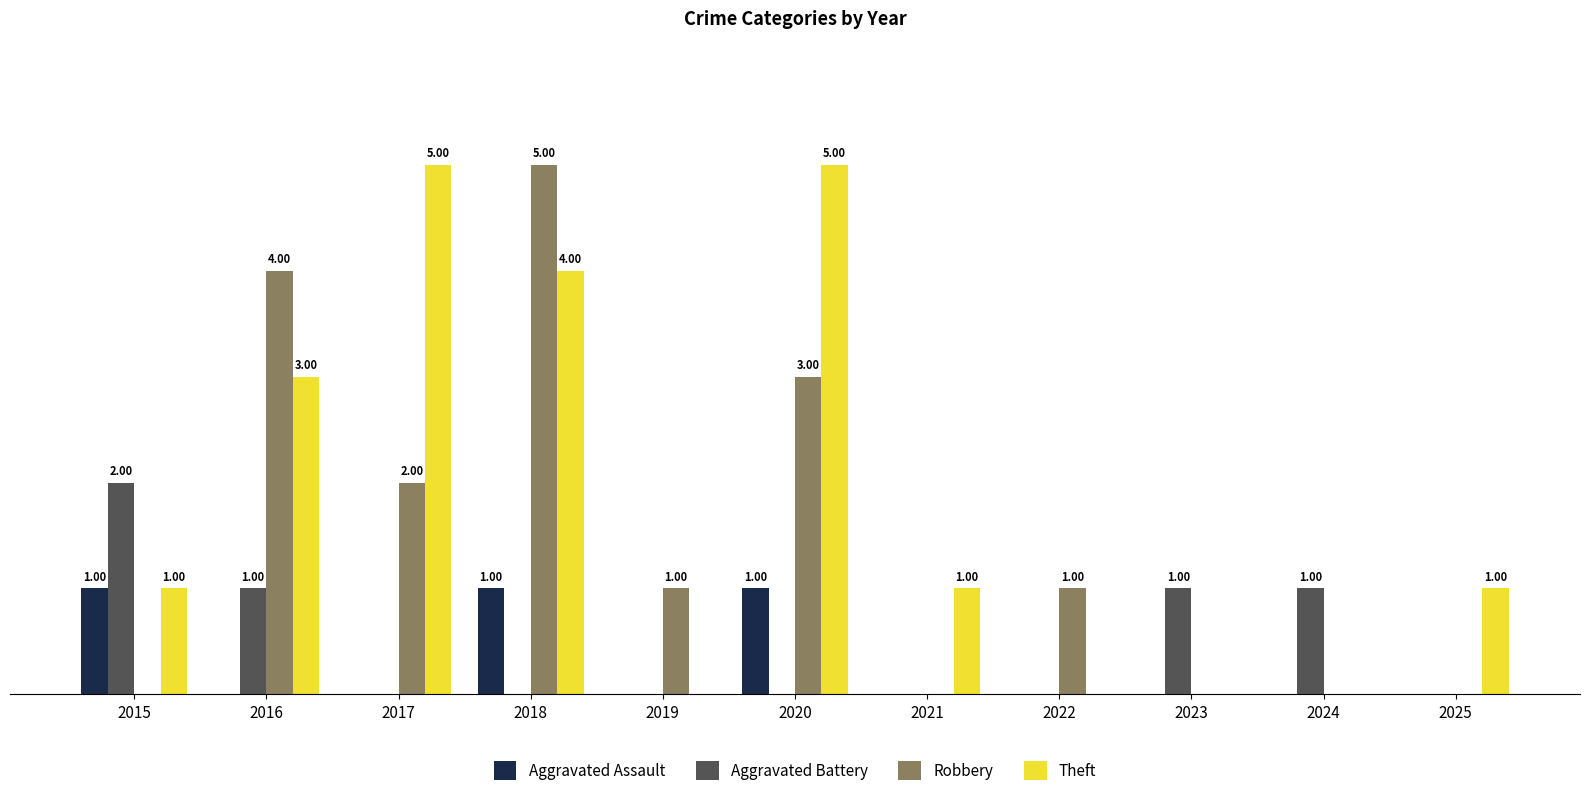

Read the Aggravated Assault value at 2015.

1